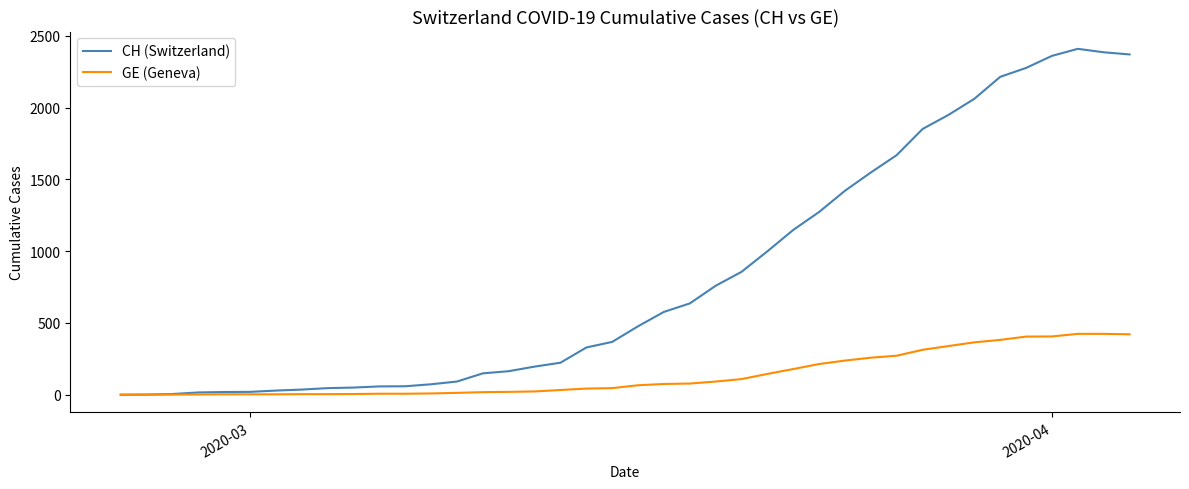

Rank the series by their average value, from highest to lowest.

CH (Switzerland), GE (Geneva)